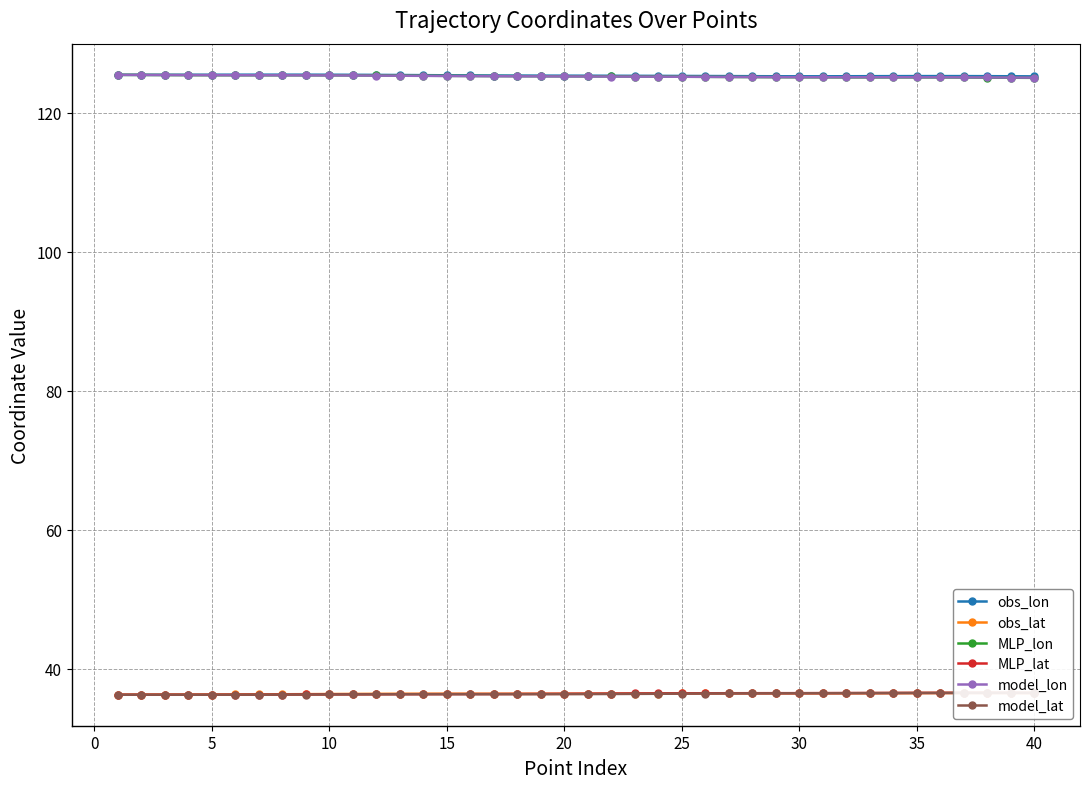

What is the minimum value for model_lon?

125.0